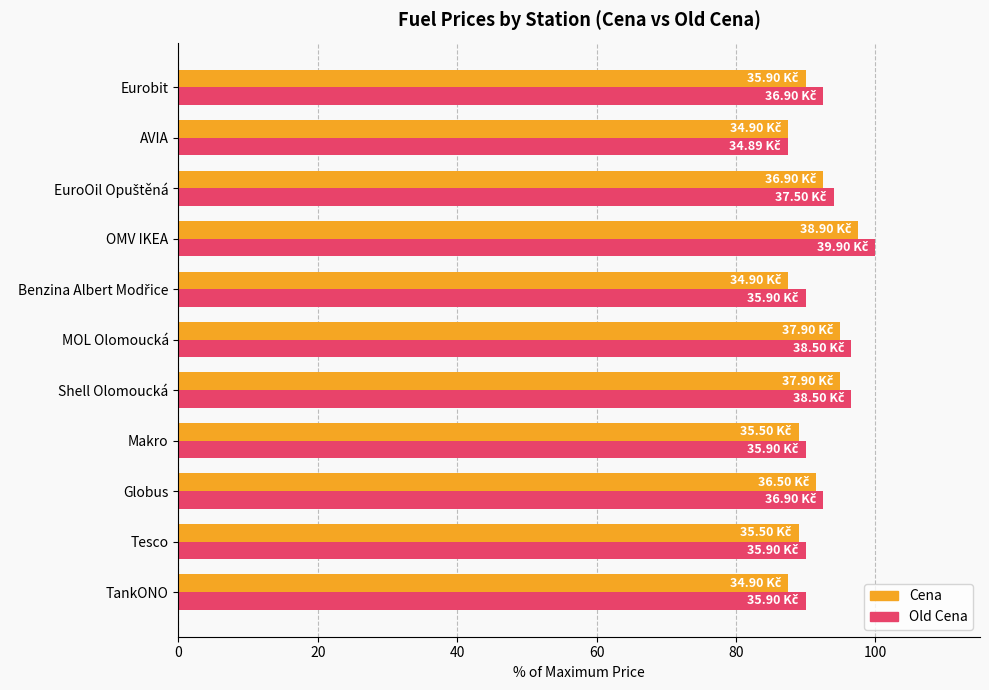

What is the sum of all Old Cena values?

1019.3